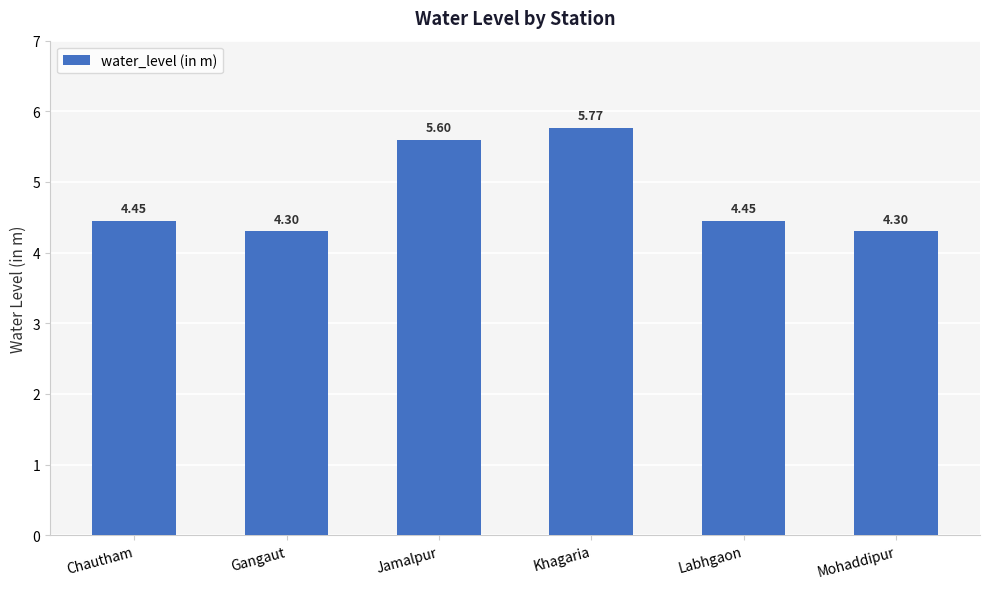

What is the difference between the maximum and second lowest values?

1.5